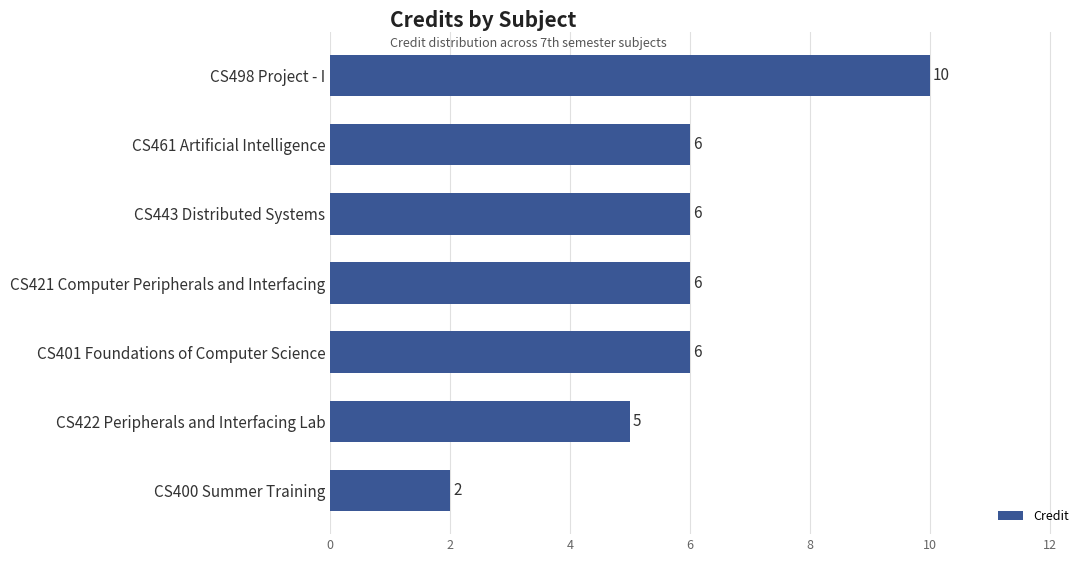

What is the average value?

6